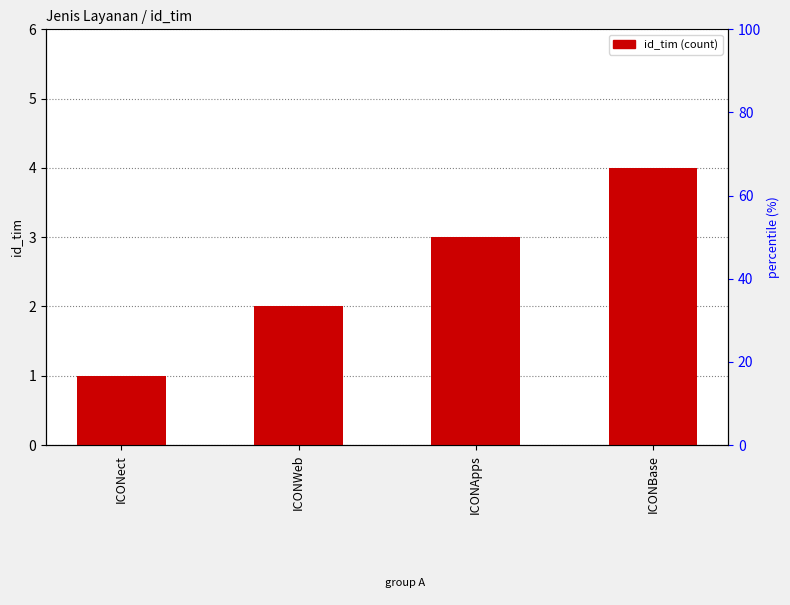

Reading right to left, list all the values displayed in this chart.

4	3	2	1